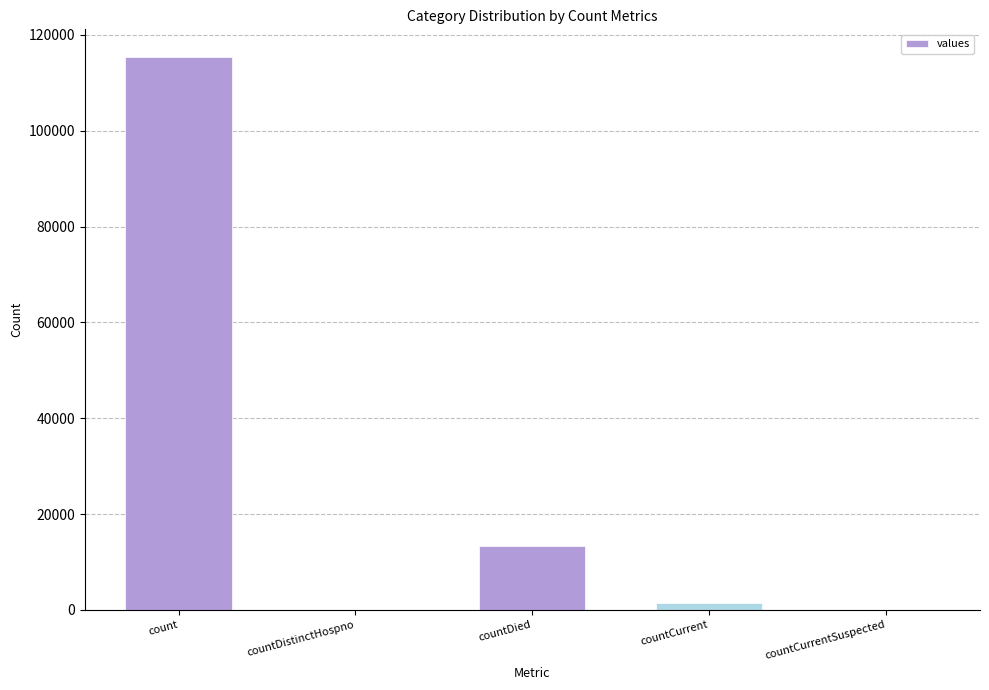

Reading left to right, extract all data points from this chart.

115379	0	13343	1383	0